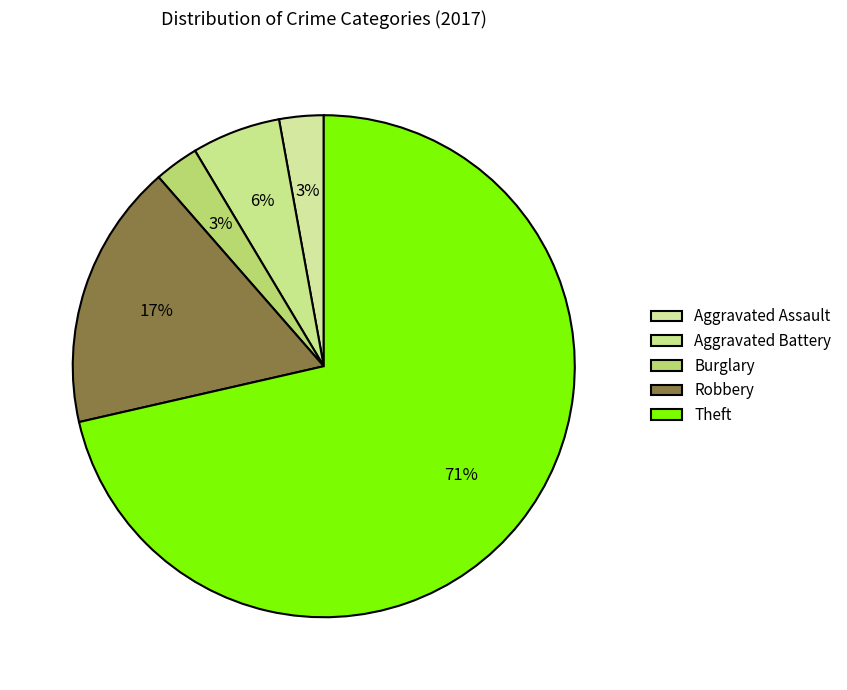

Which slice is the smallest?

Aggravated Assault